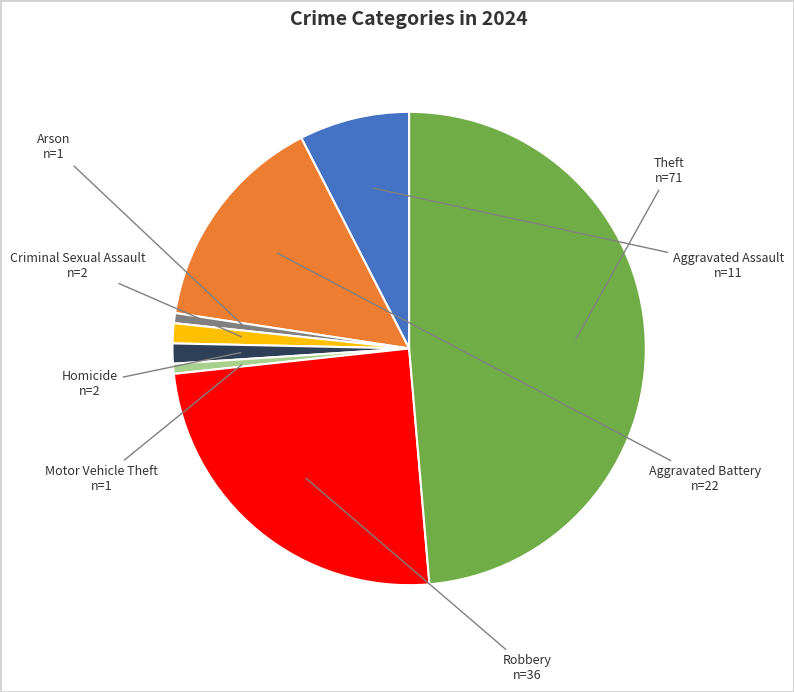

Does any single category account for the majority?

No